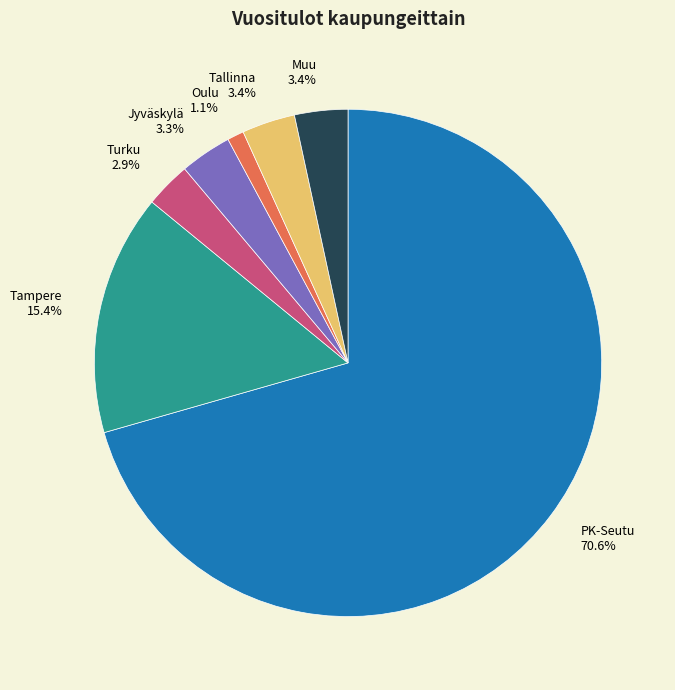

Is it true that Muu is 9% of the pie?

False